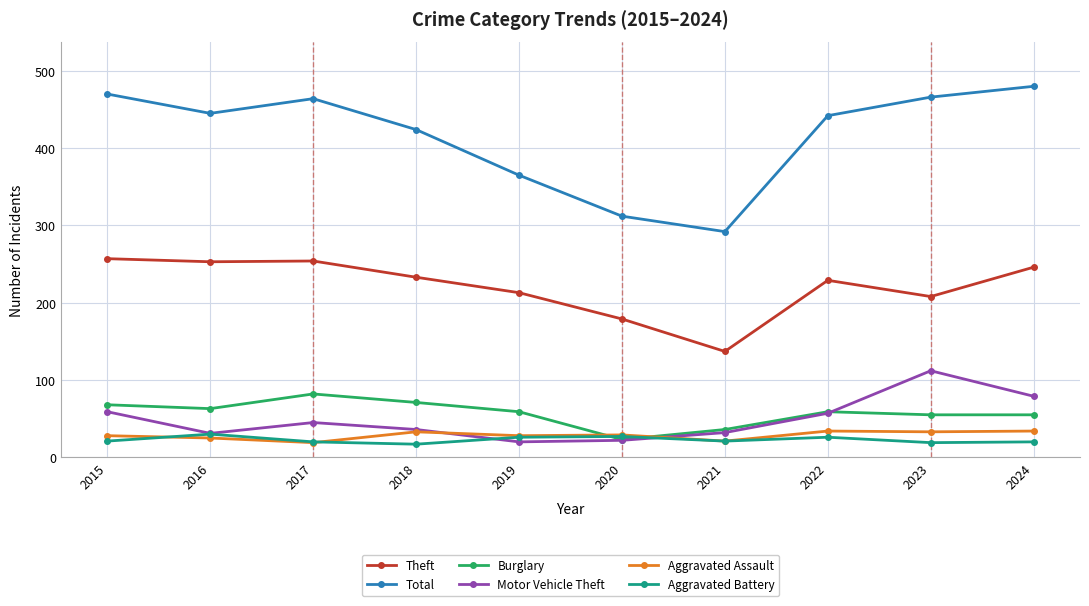

What value does the Aggravated Battery series have at 2016, to the nearest 5?

30